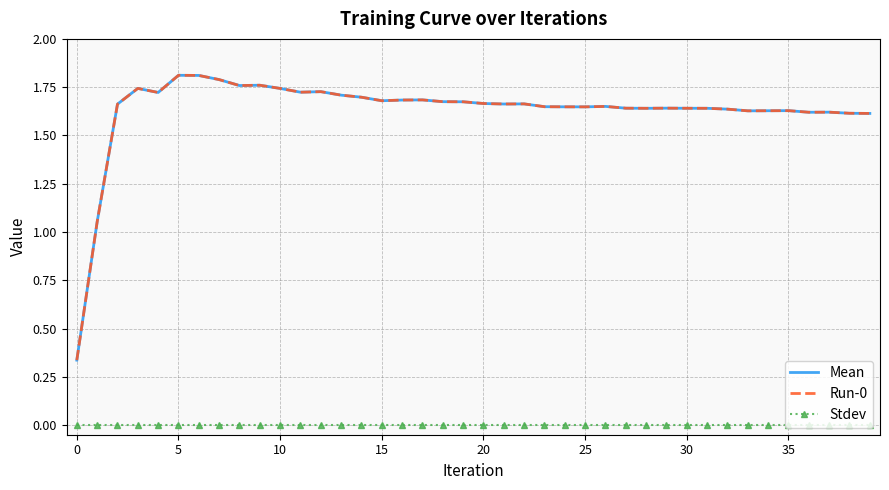

How many interior local valleys does the Run-0 series have?

9